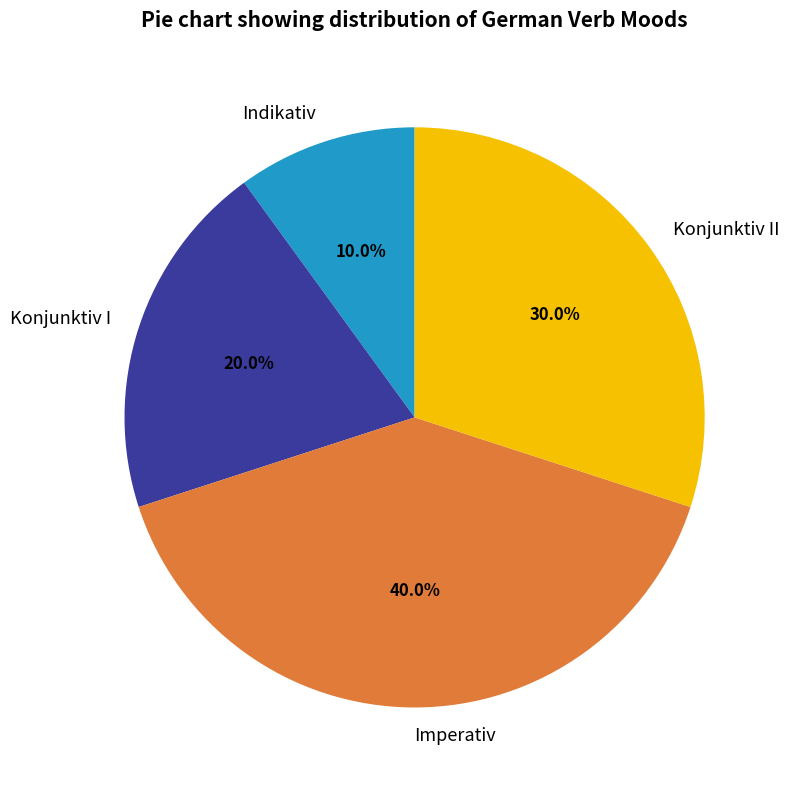

What percentage is the Imperativ slice, to the nearest percent?

40%